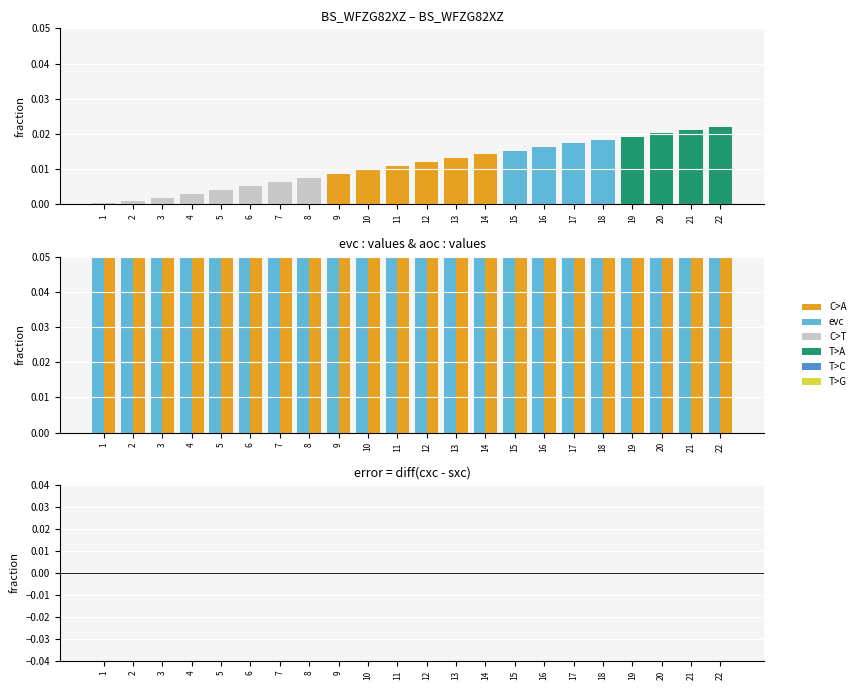

Between 15 and 22, which series saw the biggest shift?

evc